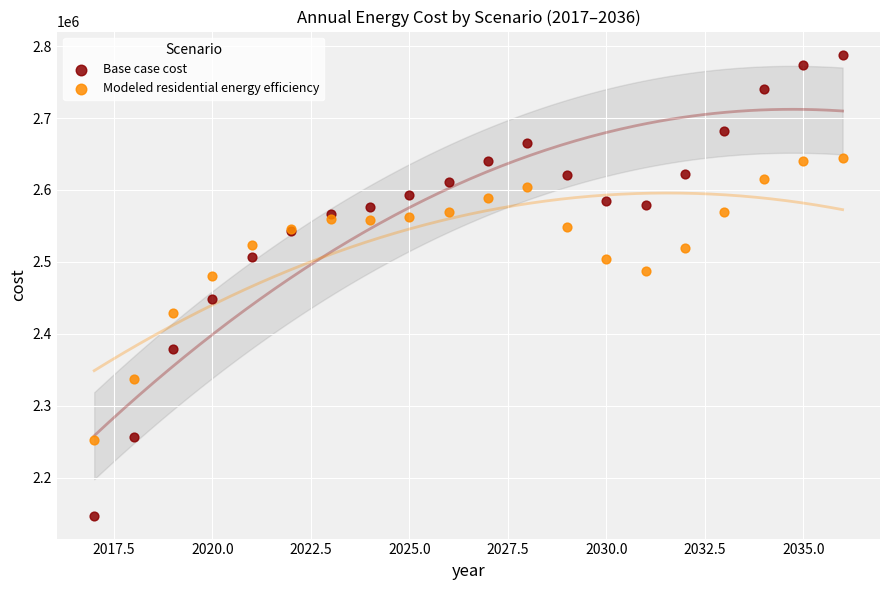

Which series contains the lowest Y value?

Base case cost